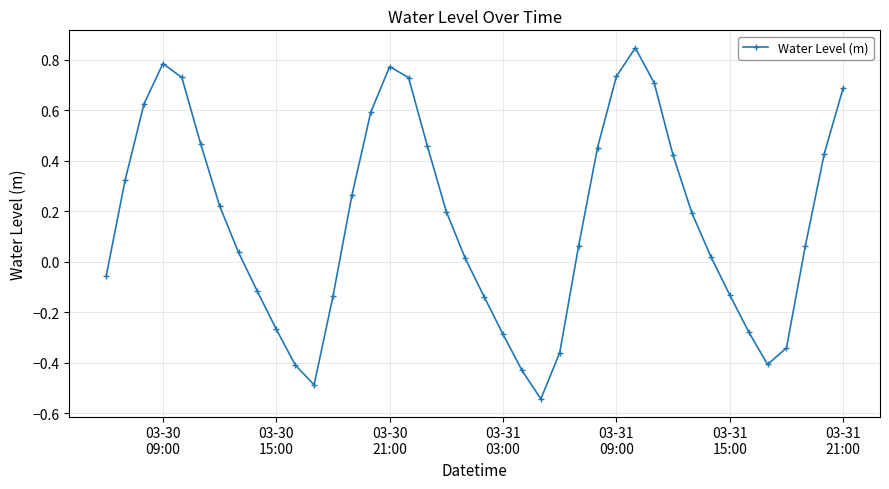

What is the difference between the maximum and minimum values?

1.4